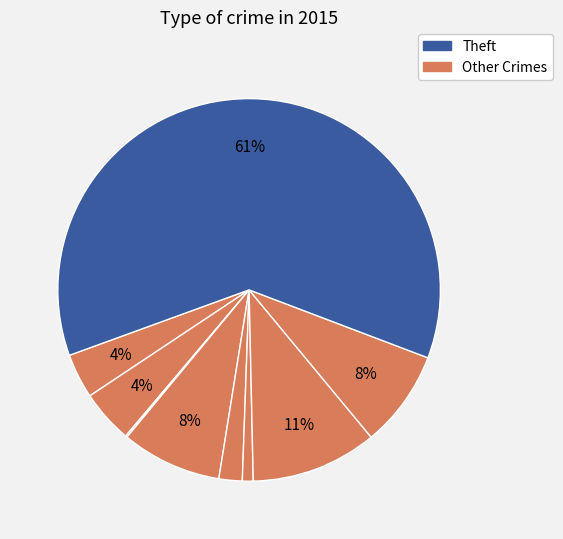

Count the number of slices in the pie.

9